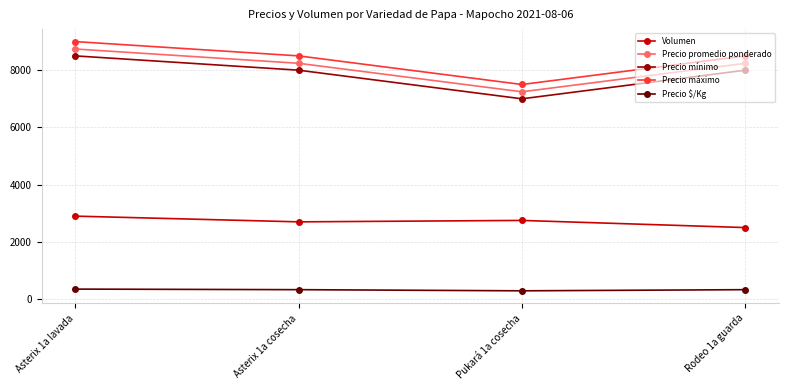

List the series in order of their peak value, highest first.

Precio máximo, Precio promedio ponderado, Precio mínimo, Volumen, Precio $/Kg